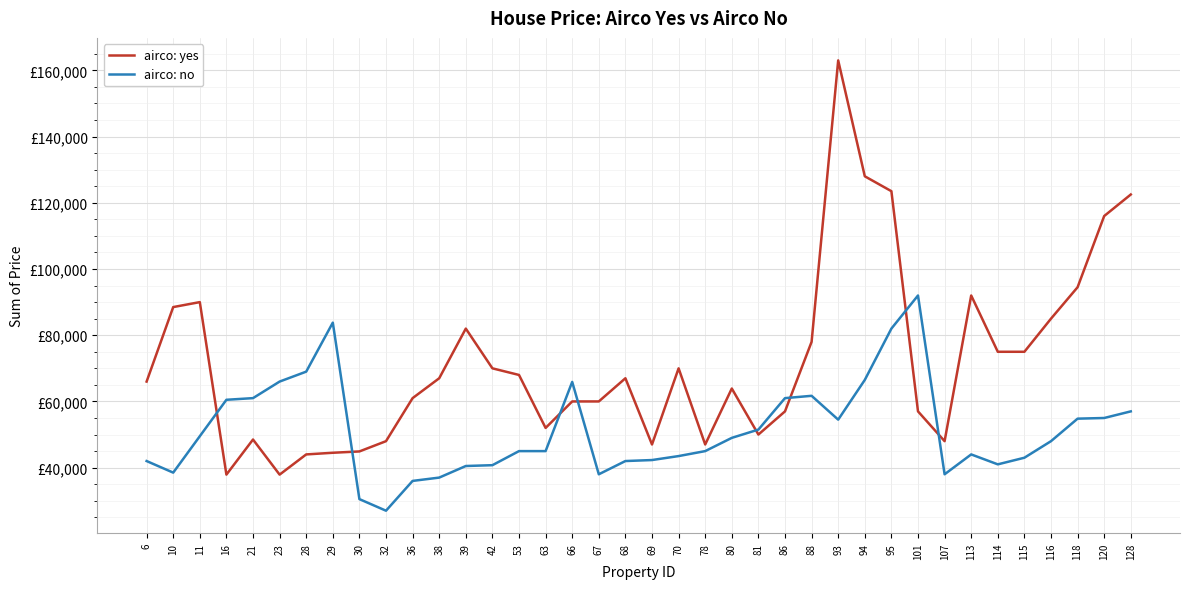

Which category has the lowest value in the airco: yes series?

16